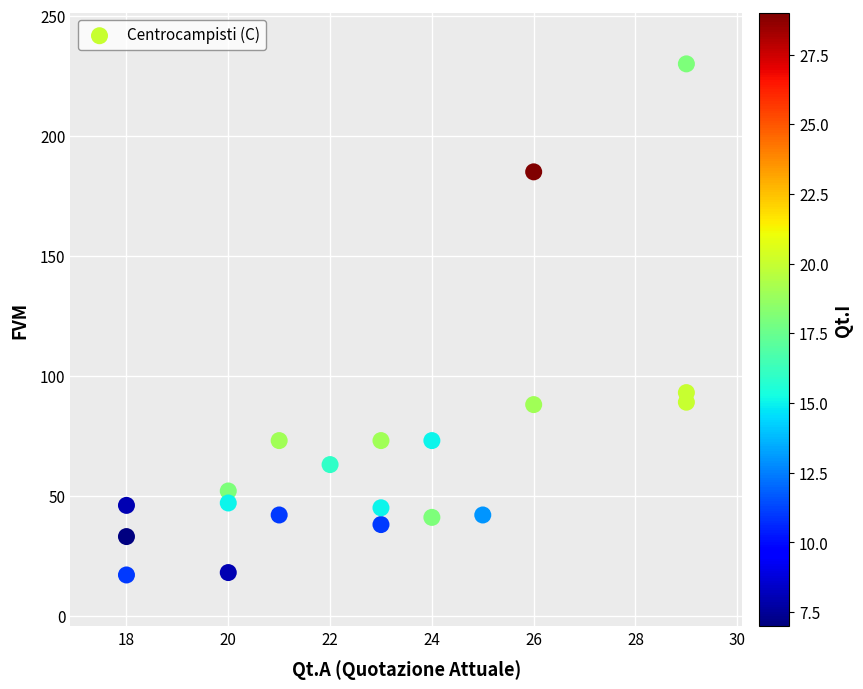

What is the range of Y values (max minus min)?

213